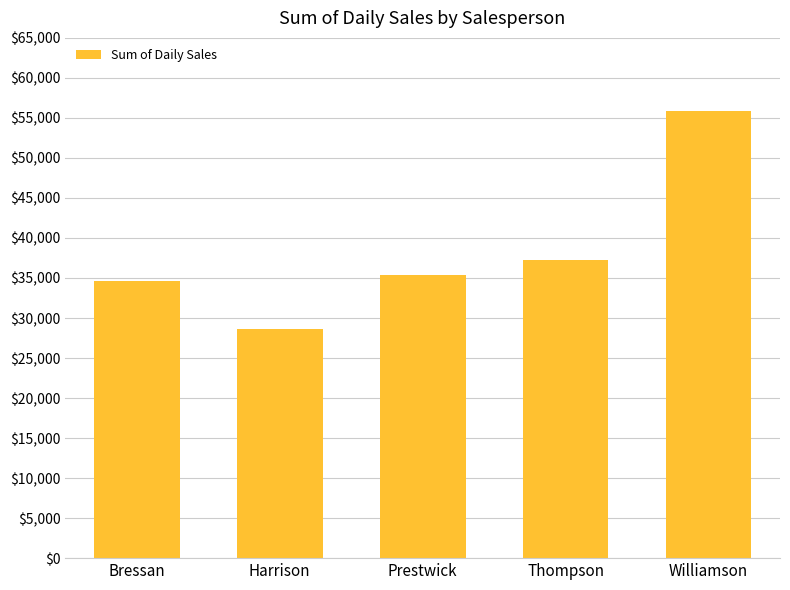

What is the difference between the second highest and minimum values?

8577.9